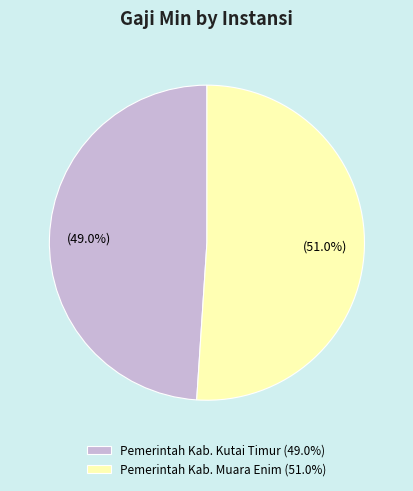

To the nearest percent, what portion does Pemerintah Kab. Muara Enim represent?

51%